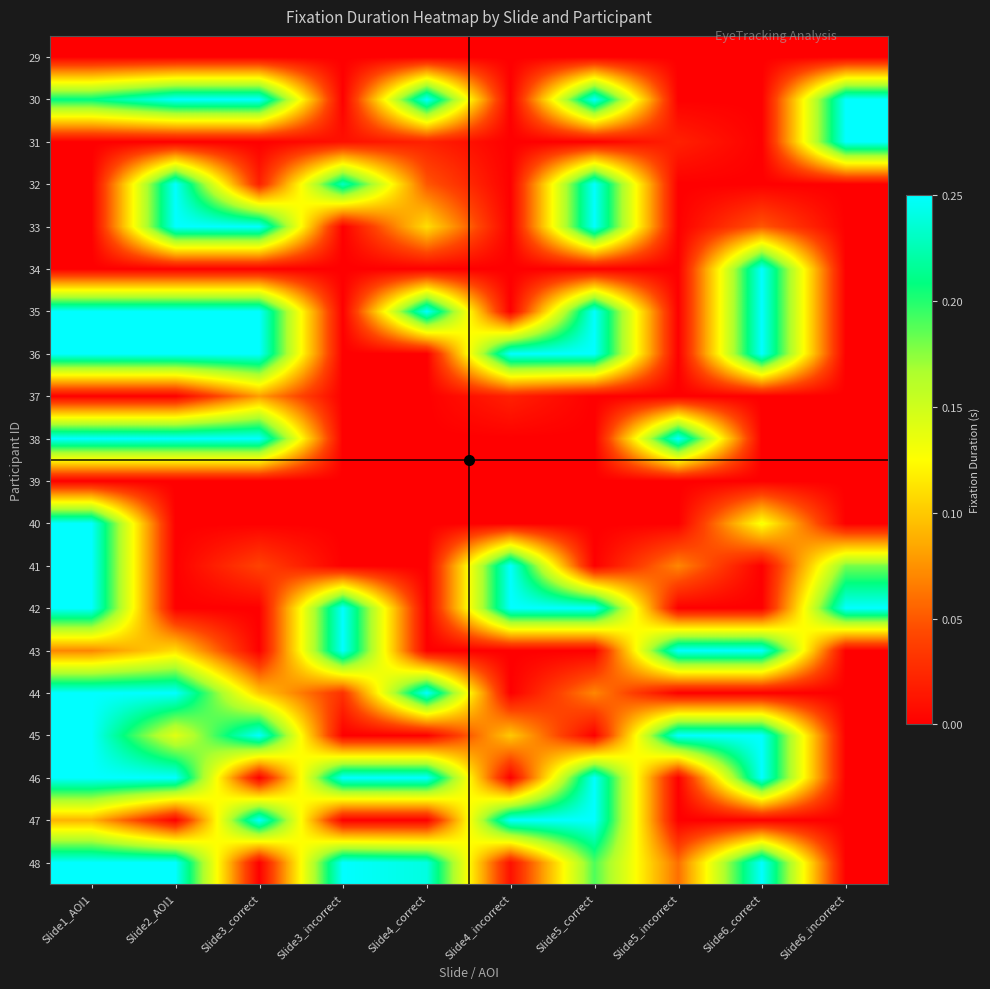

Which series has the largest total across all categories?

35